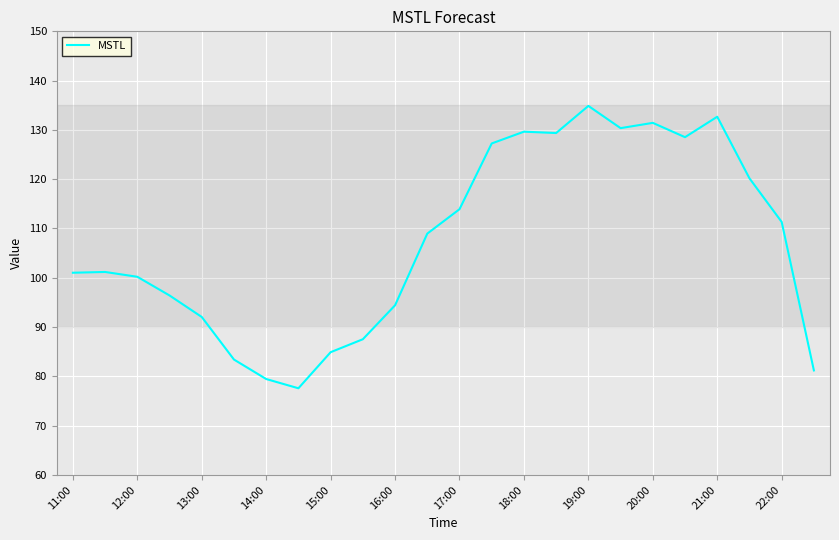

What is the difference between the maximum and minimum values?

57.3